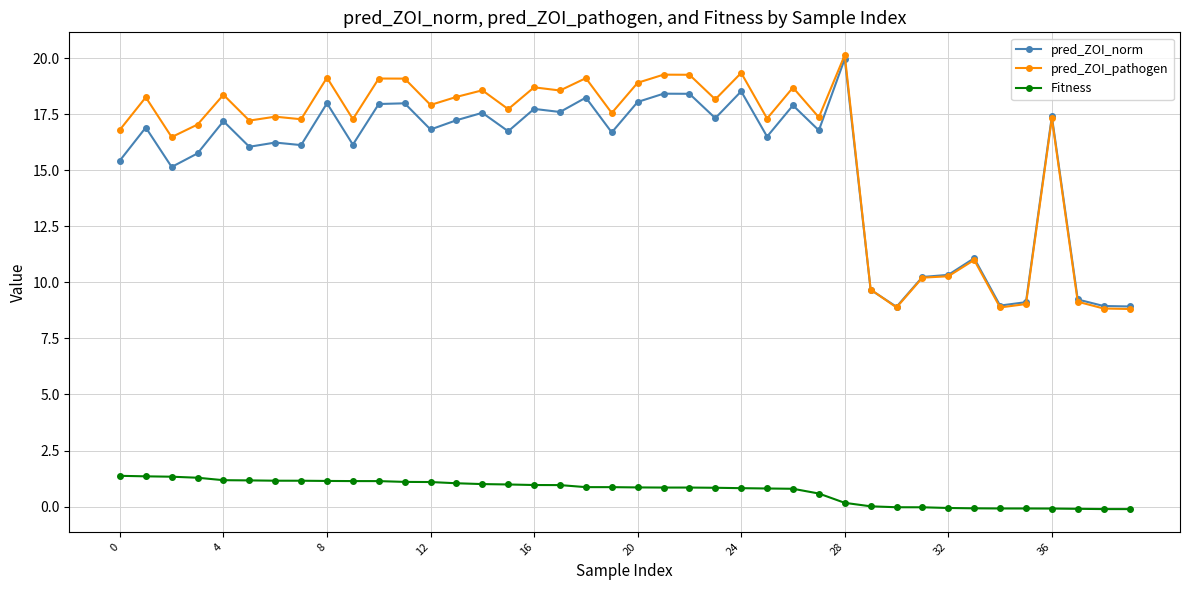

At how many categories does at least one series exceed 12?

30